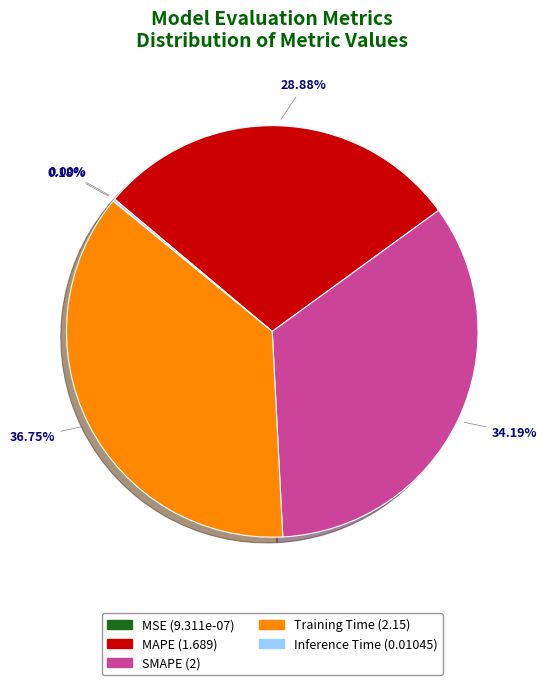

Do SMAPE and MAPE together represent more than half of the pie?

Yes